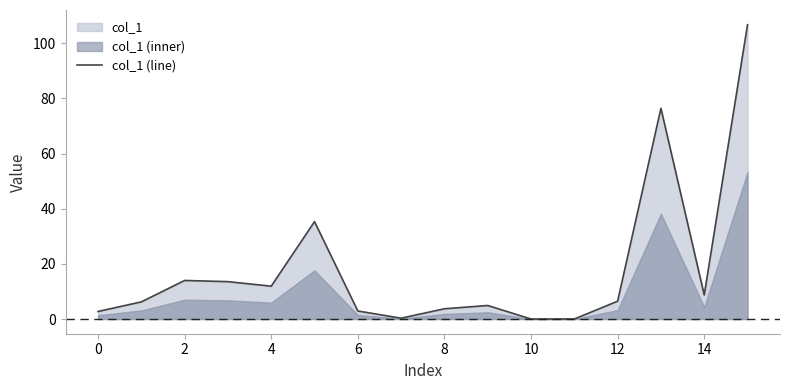

What is the difference between the second highest and minimum values?

76.4